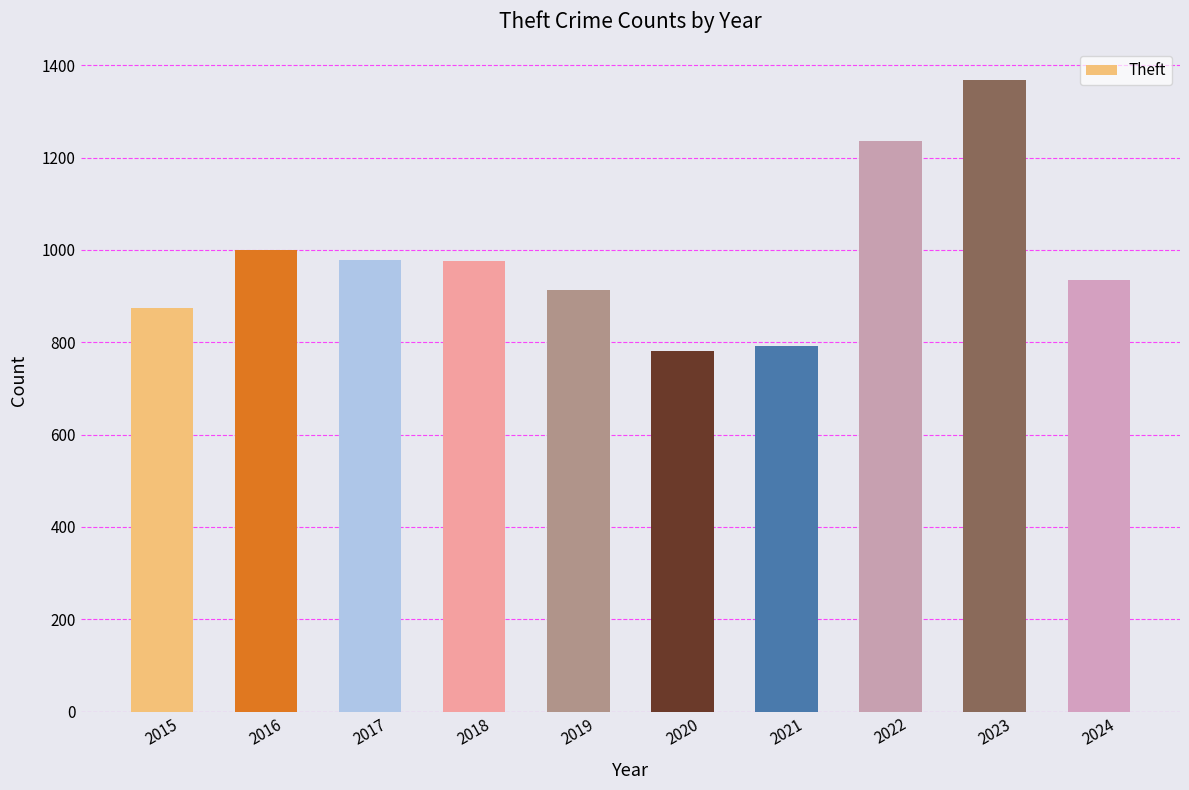

Where is the data nearest to the value 1075?

2016